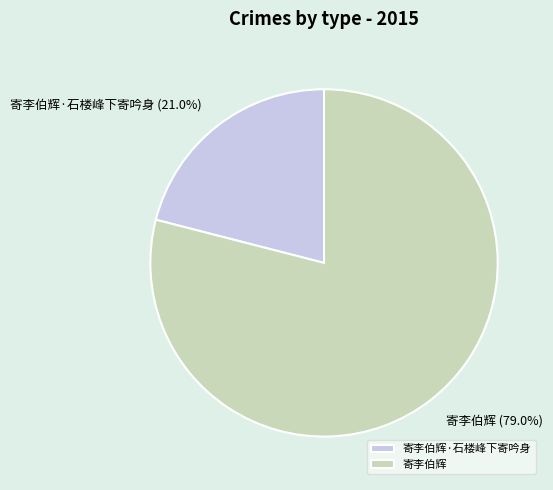

Count the number of slices in the pie.

2